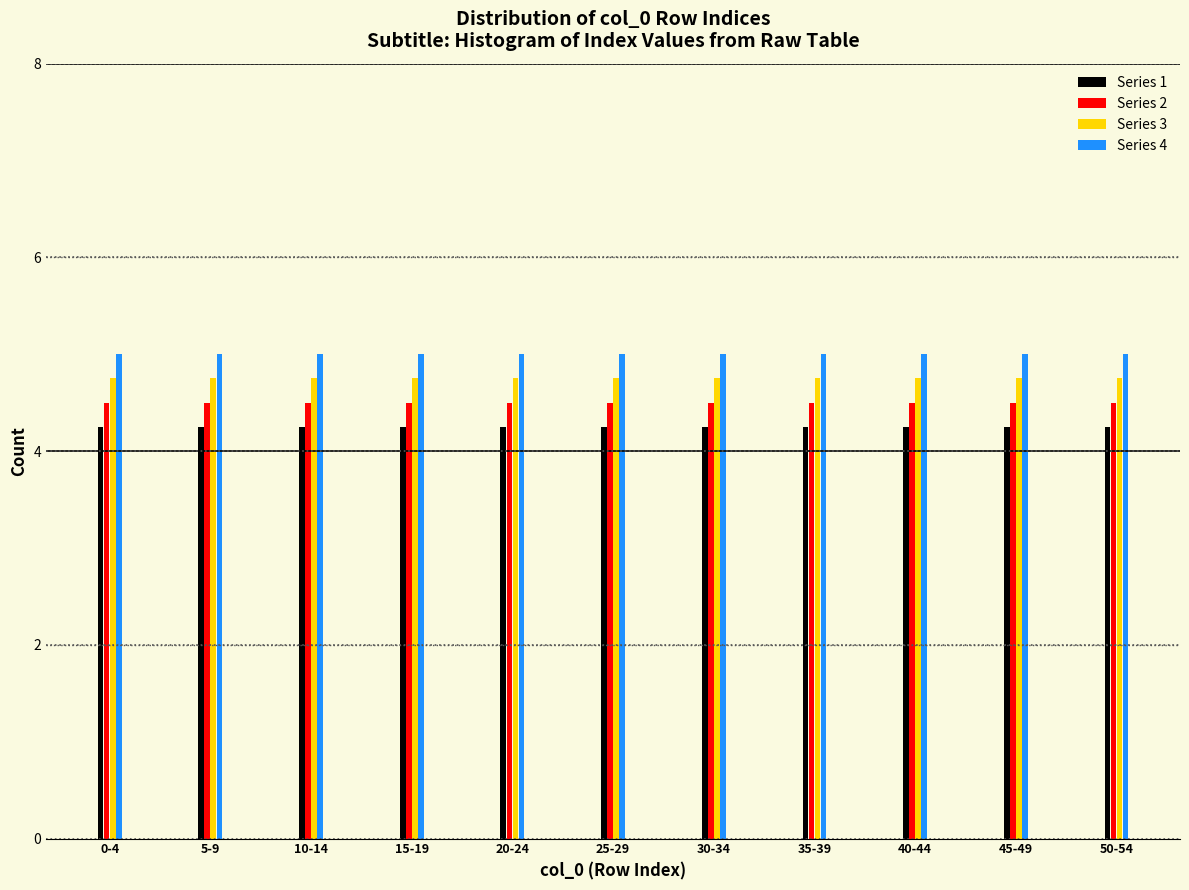

What is the sum of the Series 3 values at 0-4 and 45-49?

9.5